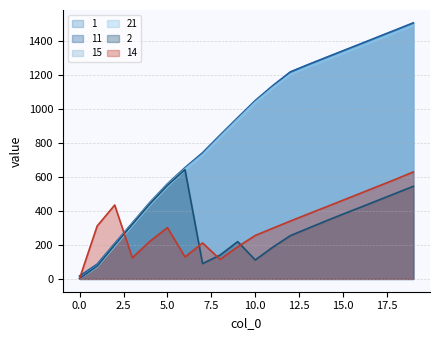

Does the chart display data point markers on the line(s)?

No